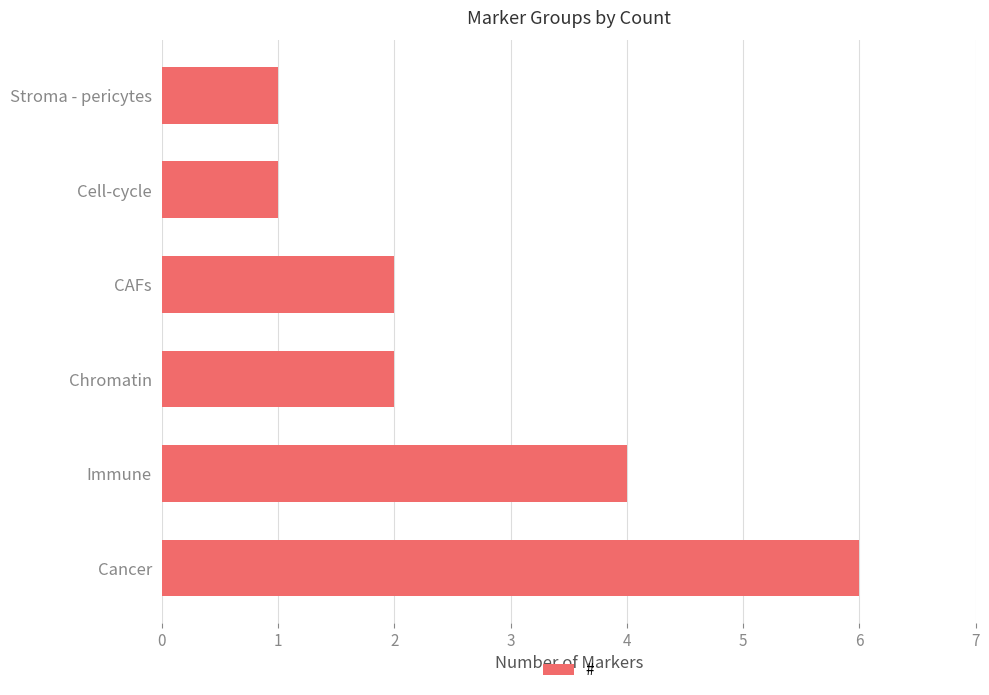

Between Chromatin and Stroma - pericytes, which is larger?

Chromatin